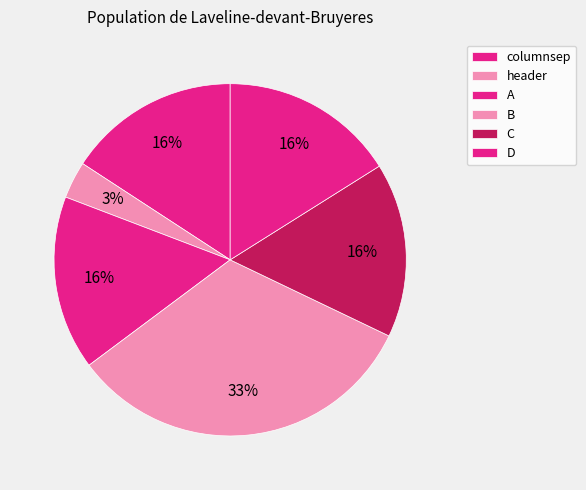

Combined, do columnsep and C account for over 50%?

No